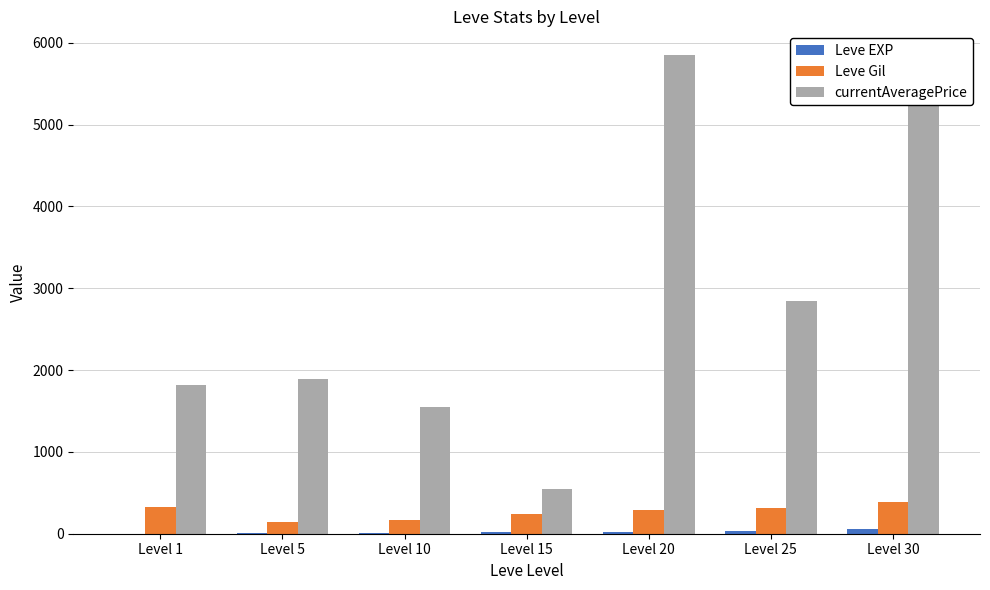

What is the average value of the Leve EXP series?

21